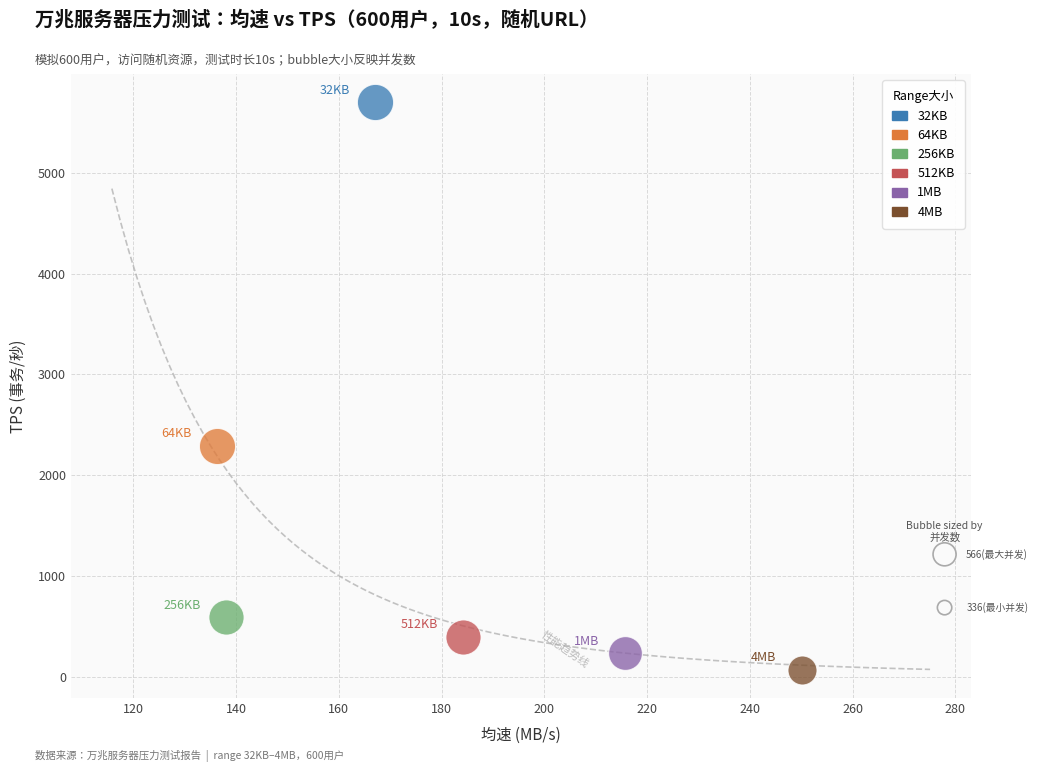

Which series reaches the minimum Y coordinate?

4MB